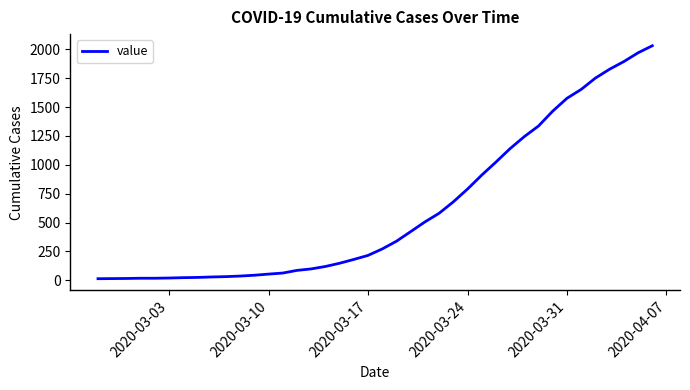

What is the maximum value shown in the chart?

2032